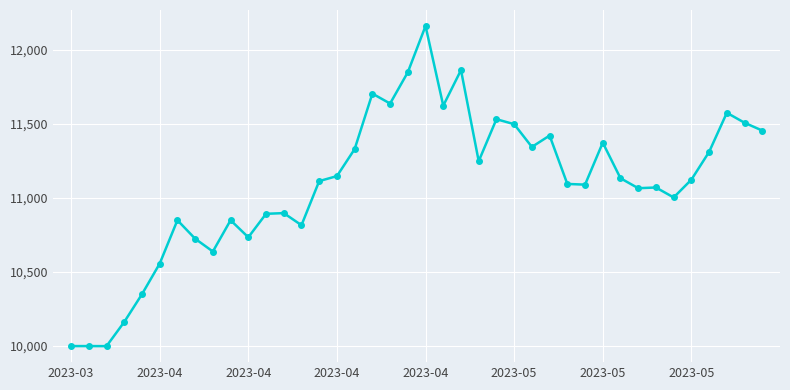

What is the average value?

11093.1